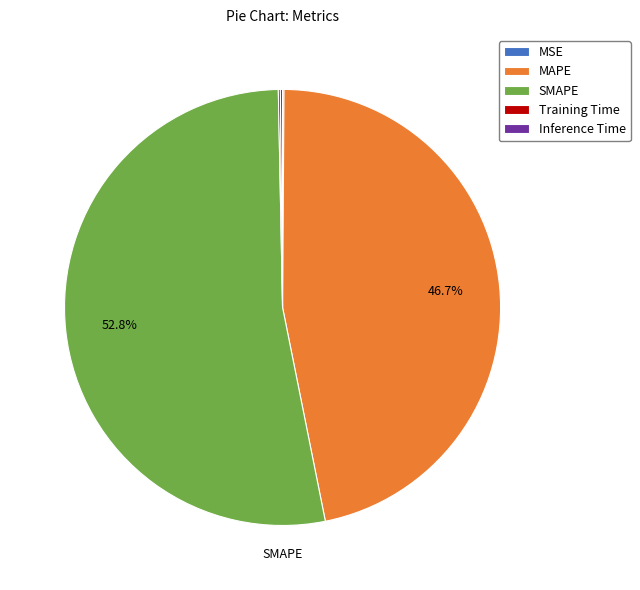

Is MAPE the majority of the pie?

No